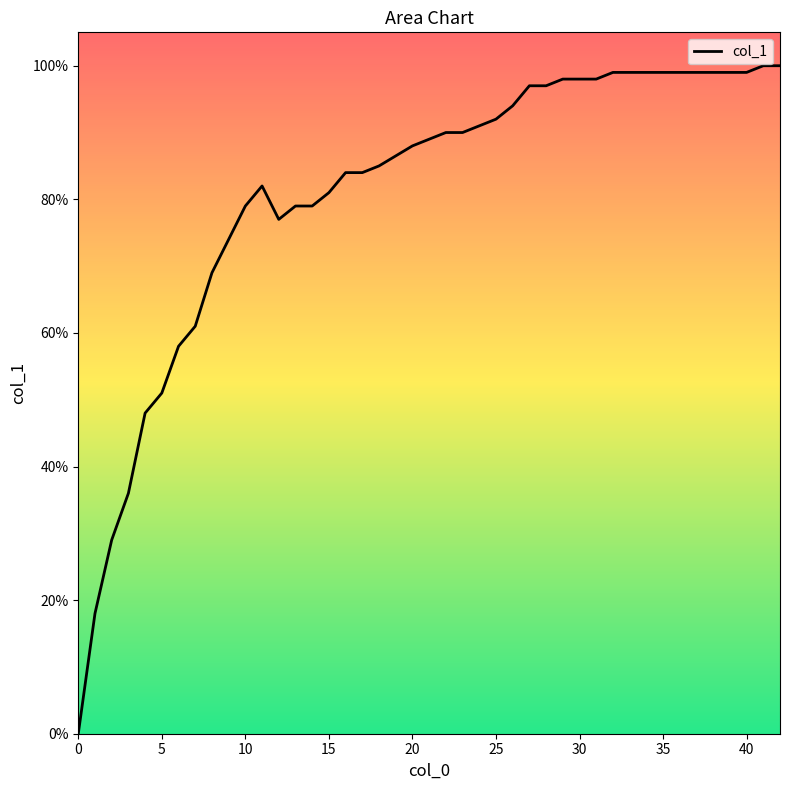

How many data points does each series have?

40